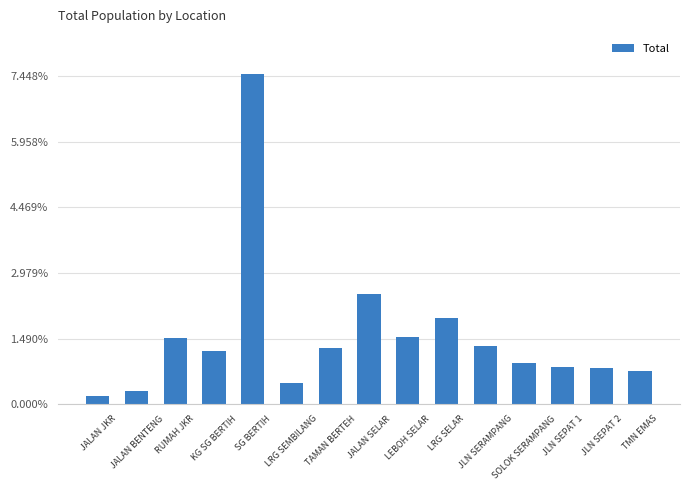

What is the label of the 14th bar from the right?

JALAN BENTENG